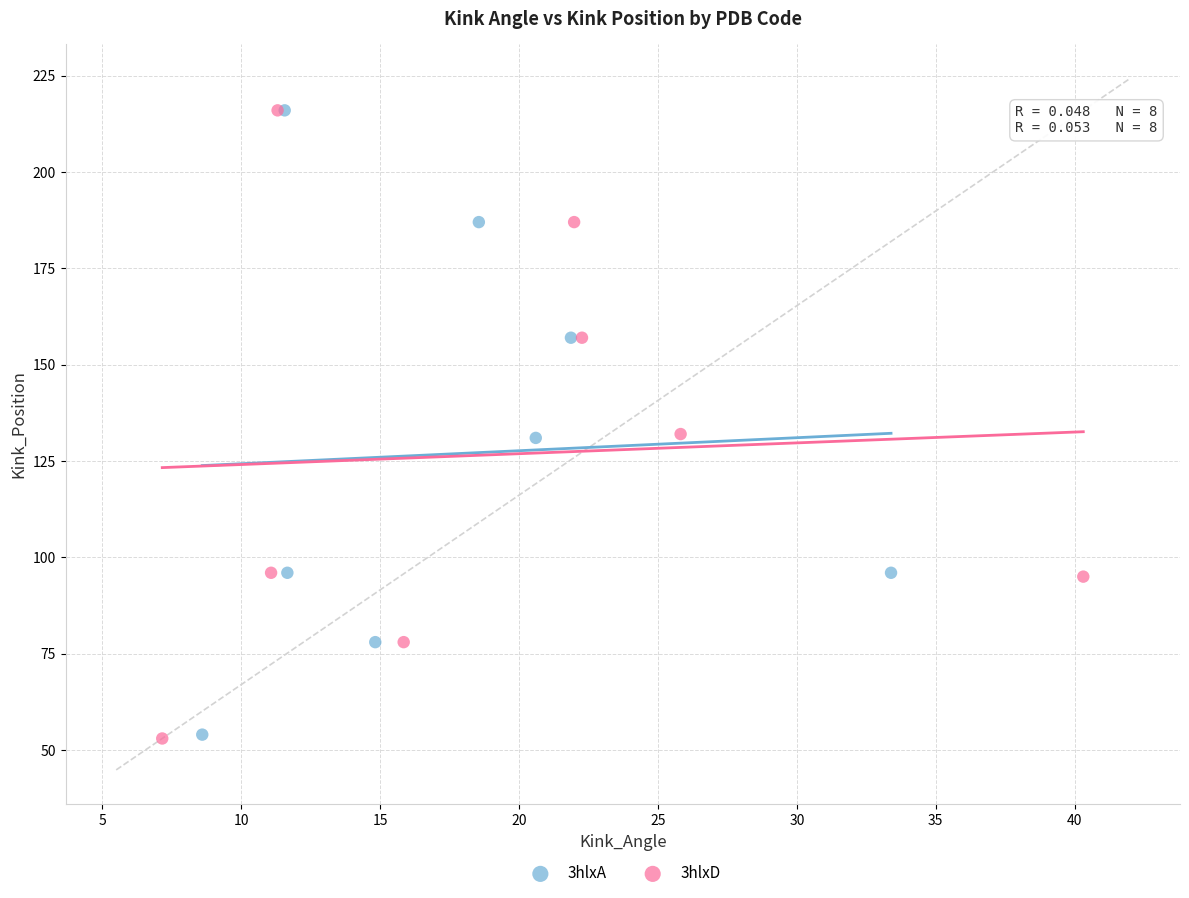

Which series has the largest Y range (max minus min)?

3hlxD